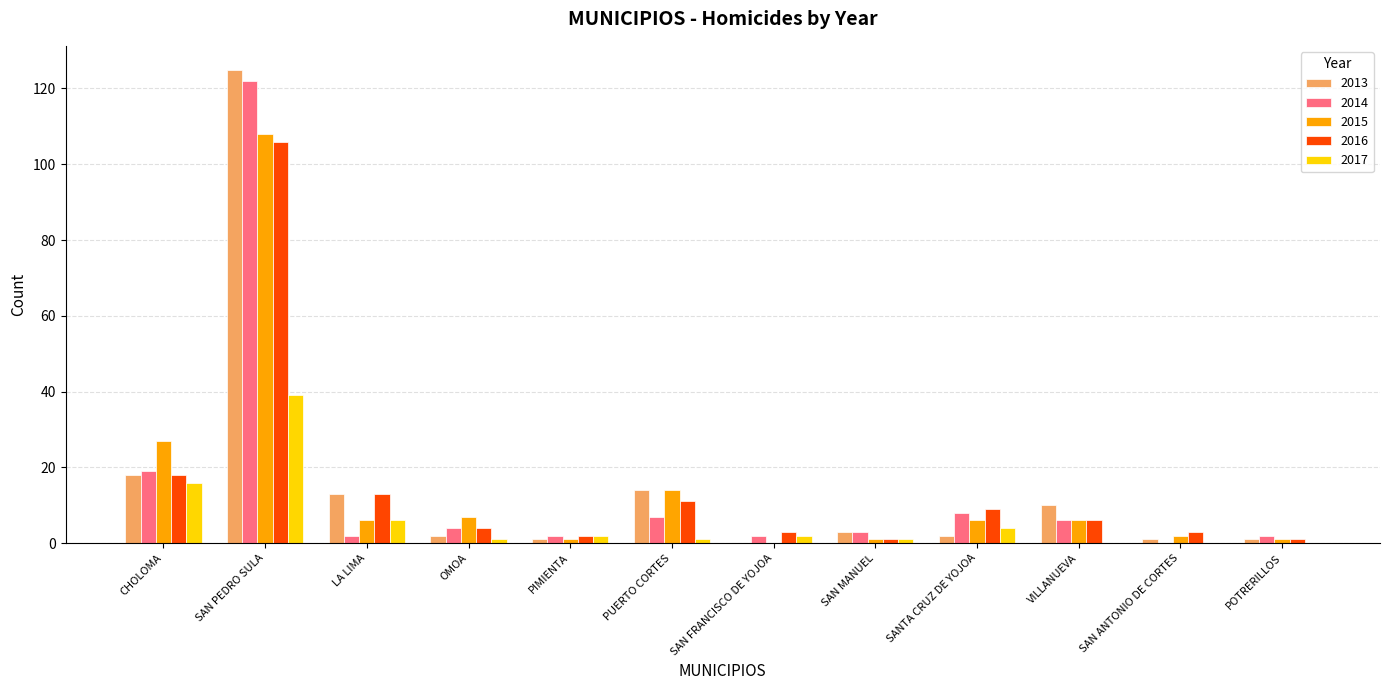

What is the greatest value displayed?

125